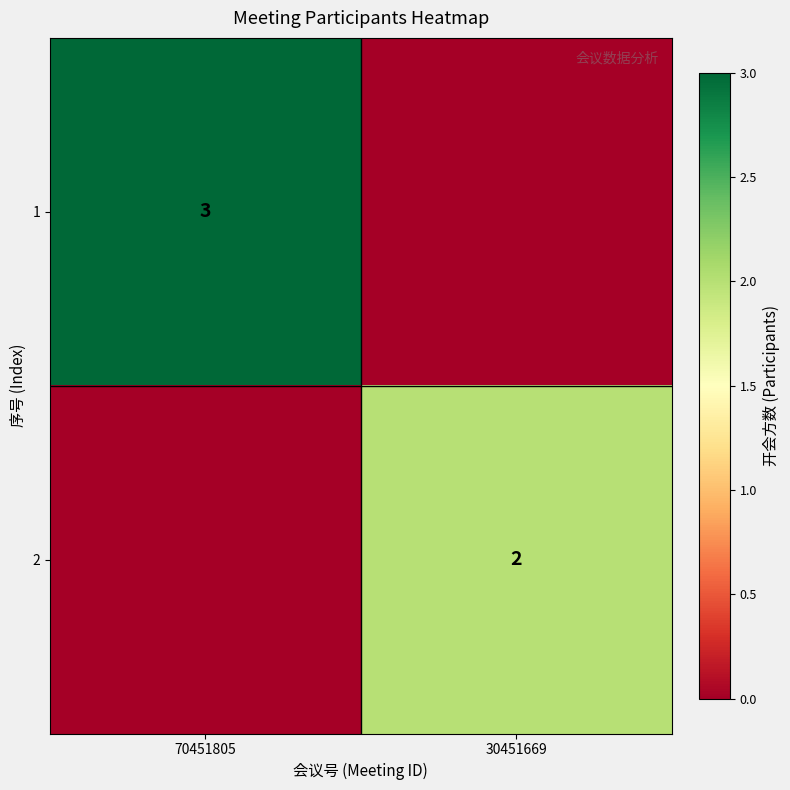

The 1 series shows 4 at 70451805. True or false?

False